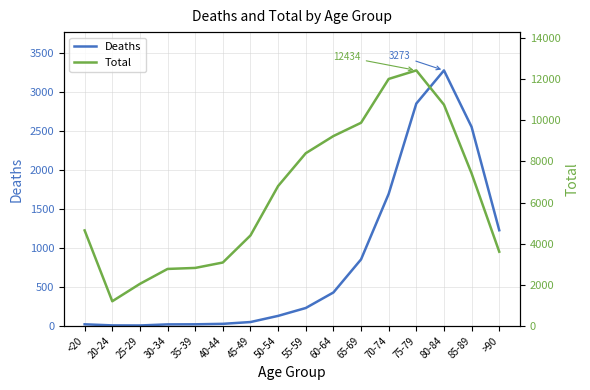

True or false: Total and Deaths cross at least once.

False